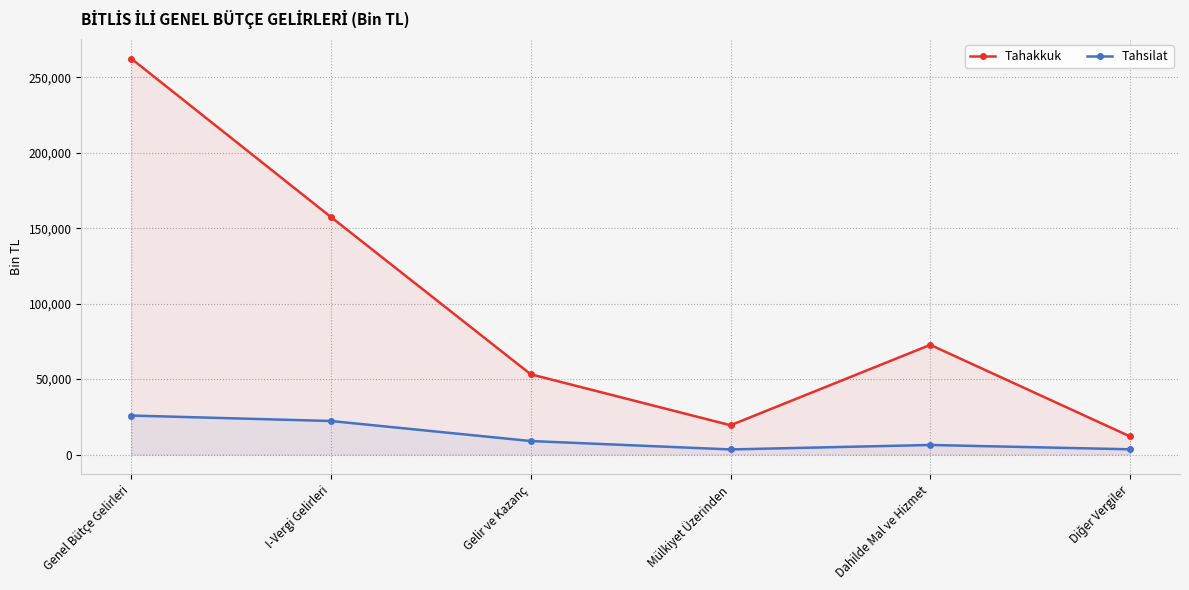

Which label corresponds to the largest value in the chart?

Genel Bütçe Gelirleri